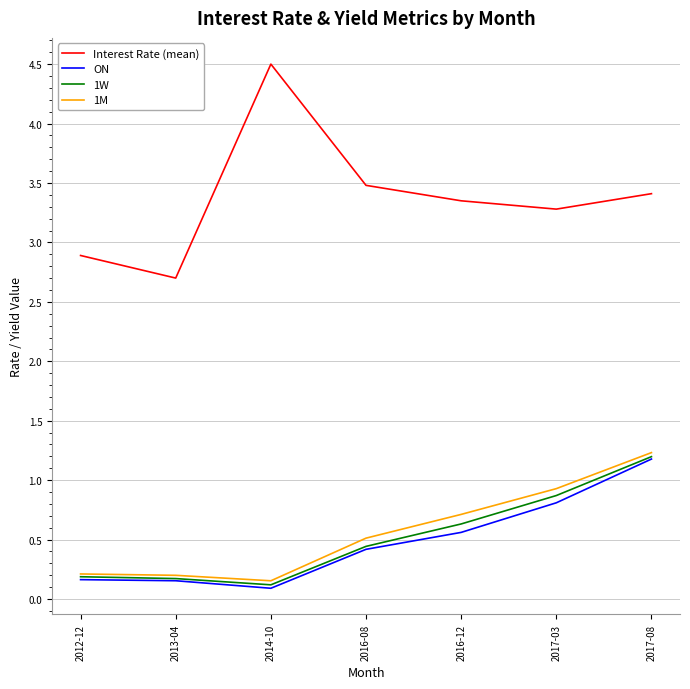

True or false: 1M and Interest Rate (mean) cross at least once.

False